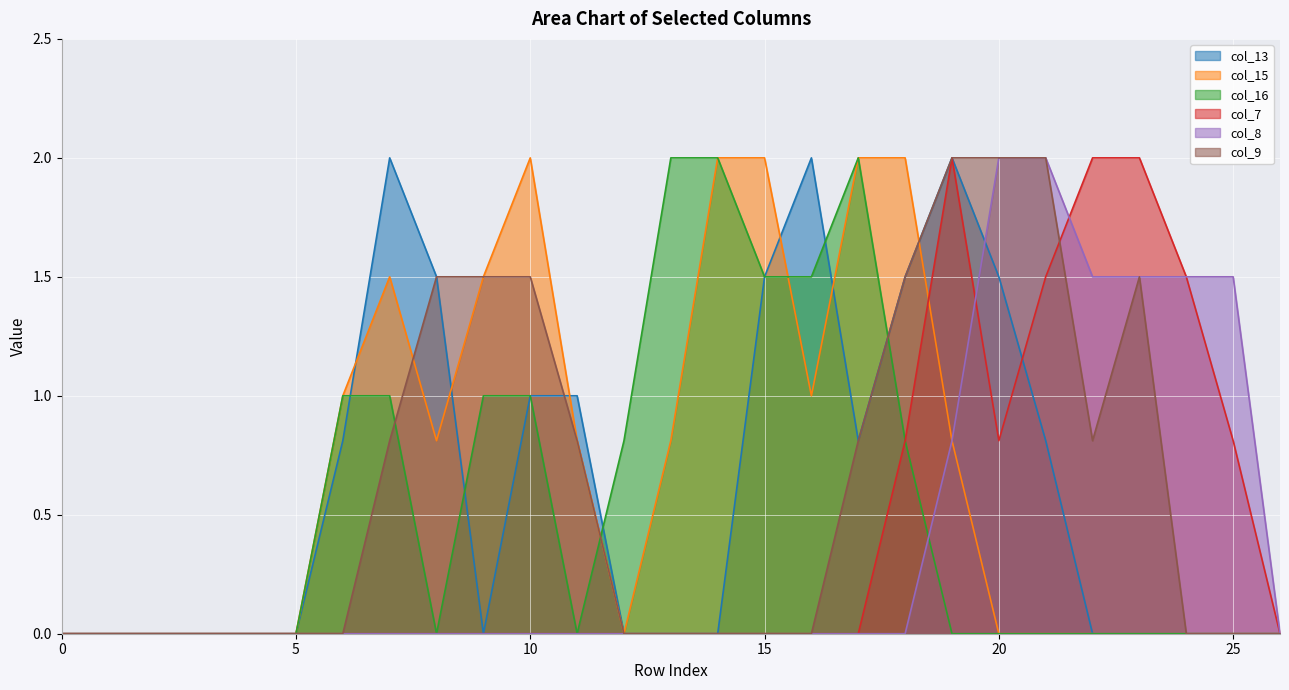

Which series changed the most between 0 and 18?

col_15